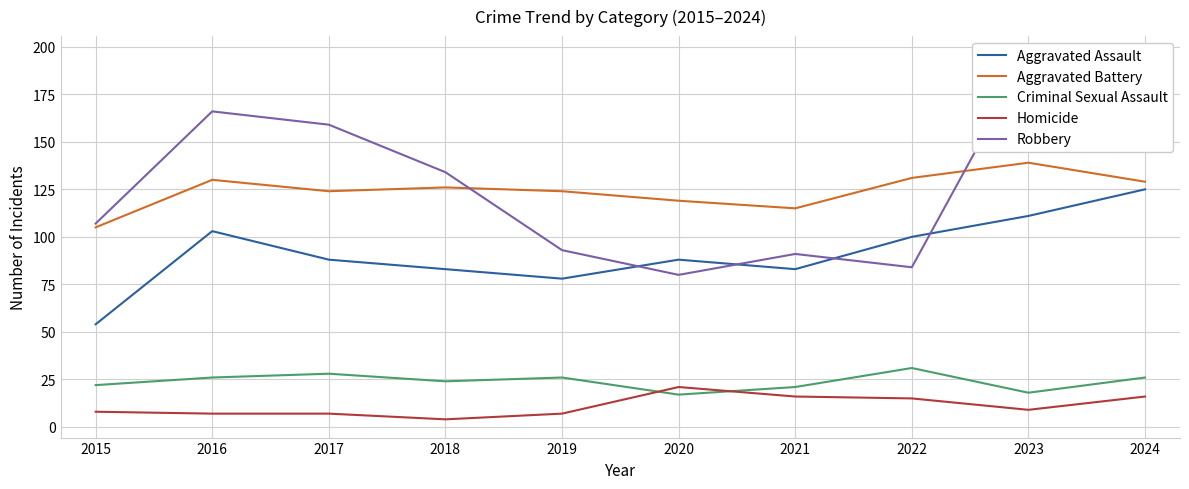

True or false: Criminal Sexual Assault and Aggravated Assault intersect in this chart.

False